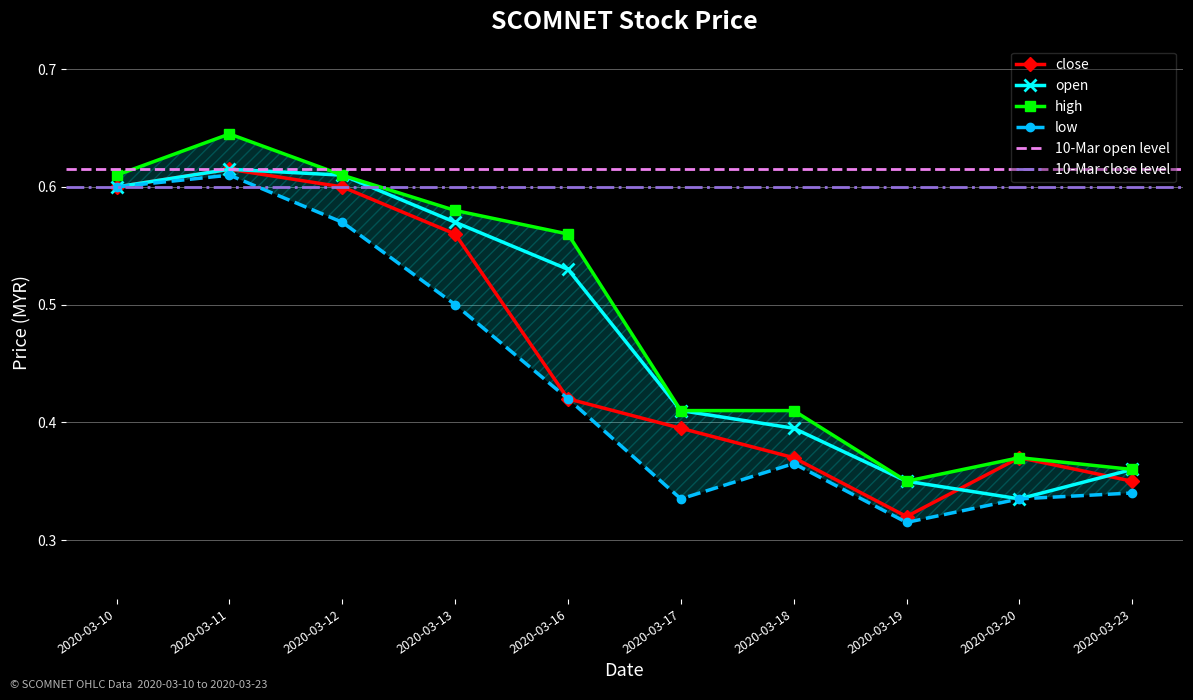

True or false: close and open cross at least once.

True